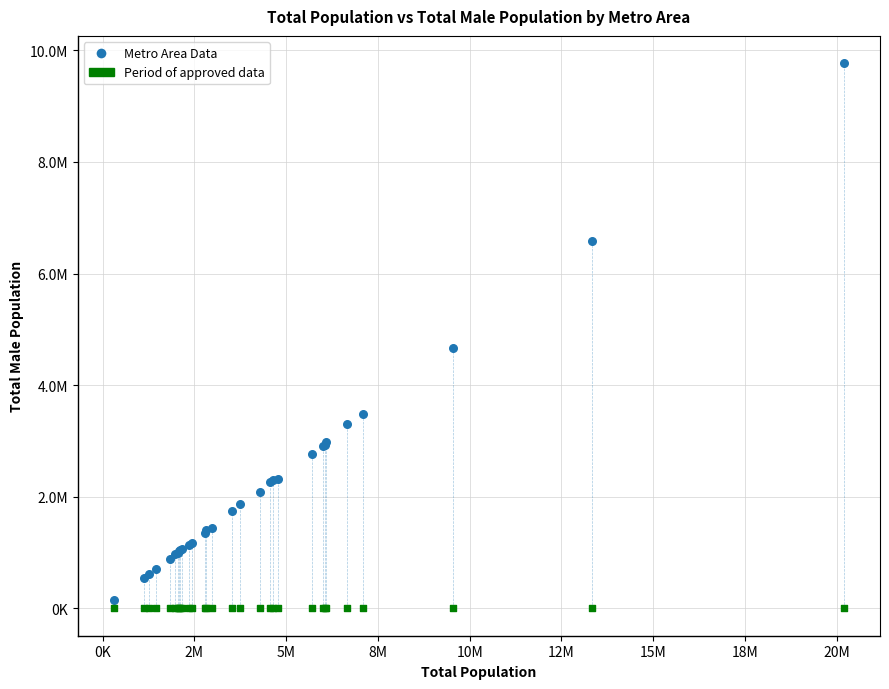

Which series reaches the minimum Y coordinate?

Period of approved data